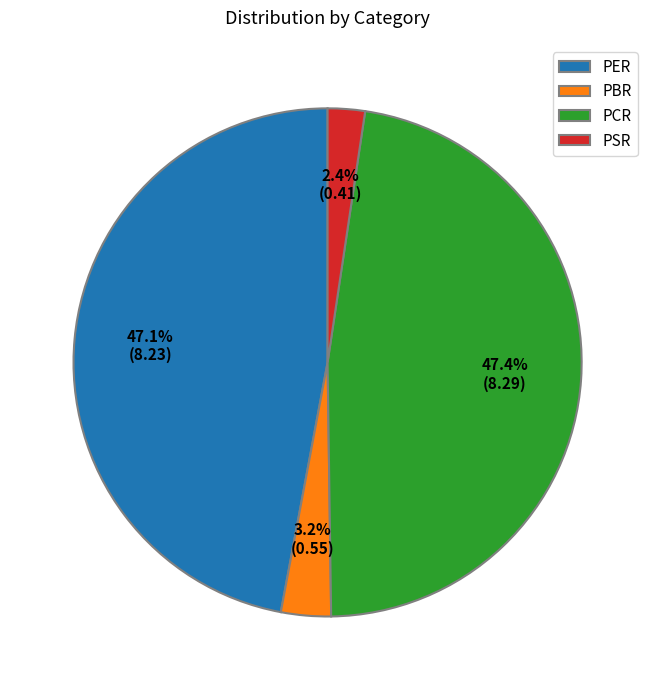

Does PBR account for over 50% of the chart?

No